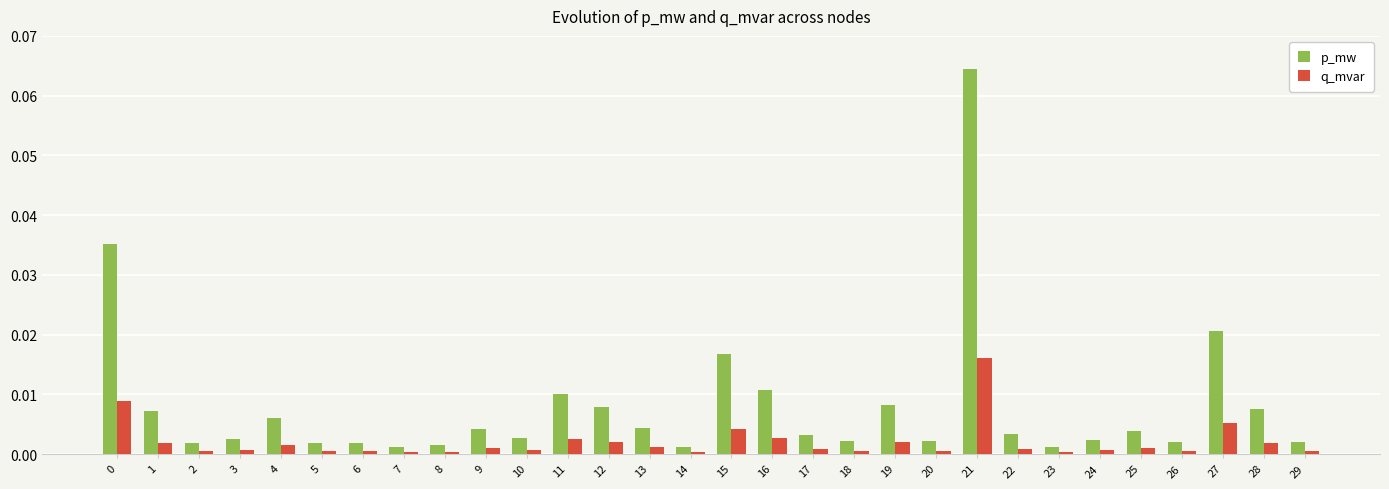

Which series has the largest range (max minus min)?

p_mw